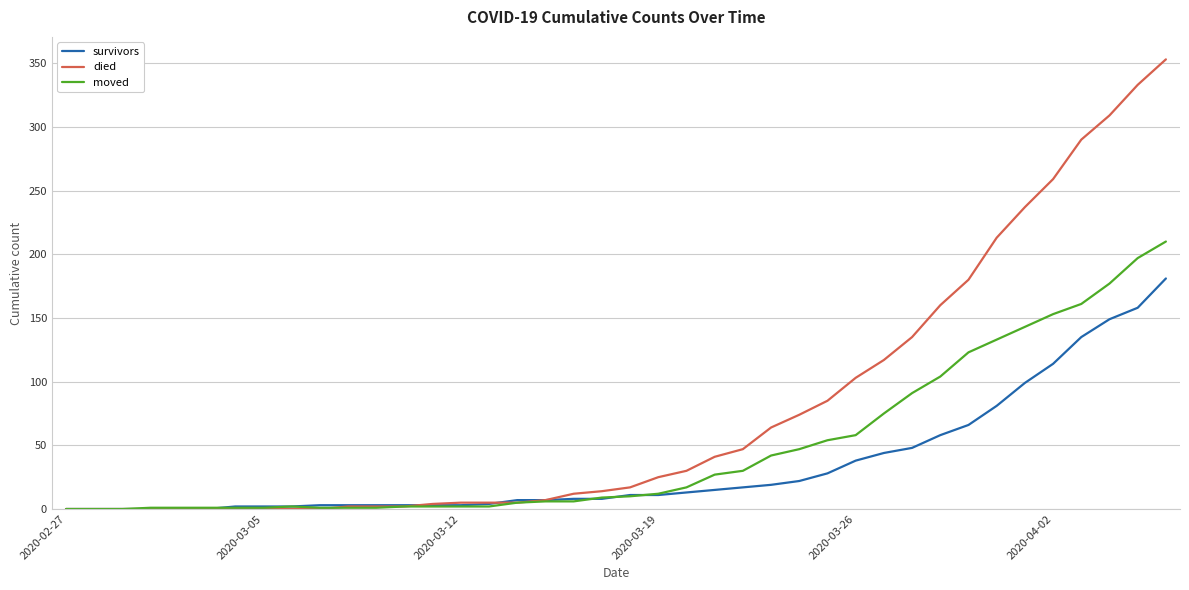

Which series has the largest total across all categories?

died